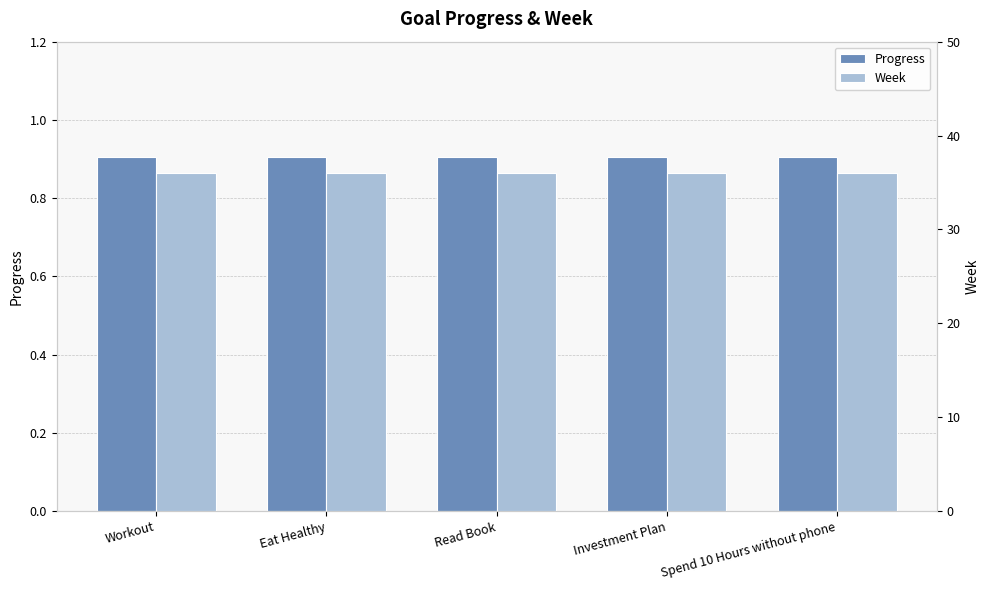

What is the sum of all Progress values?

4.5